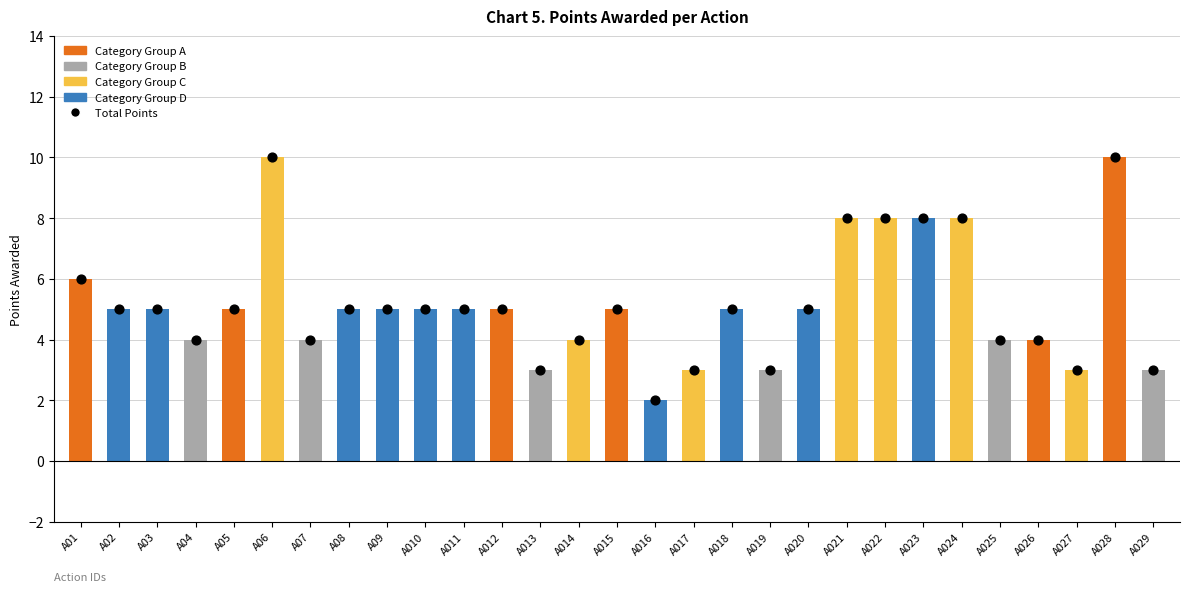

Is the value of Points Awarded at A06 greater than the value of Total at A018?

Yes